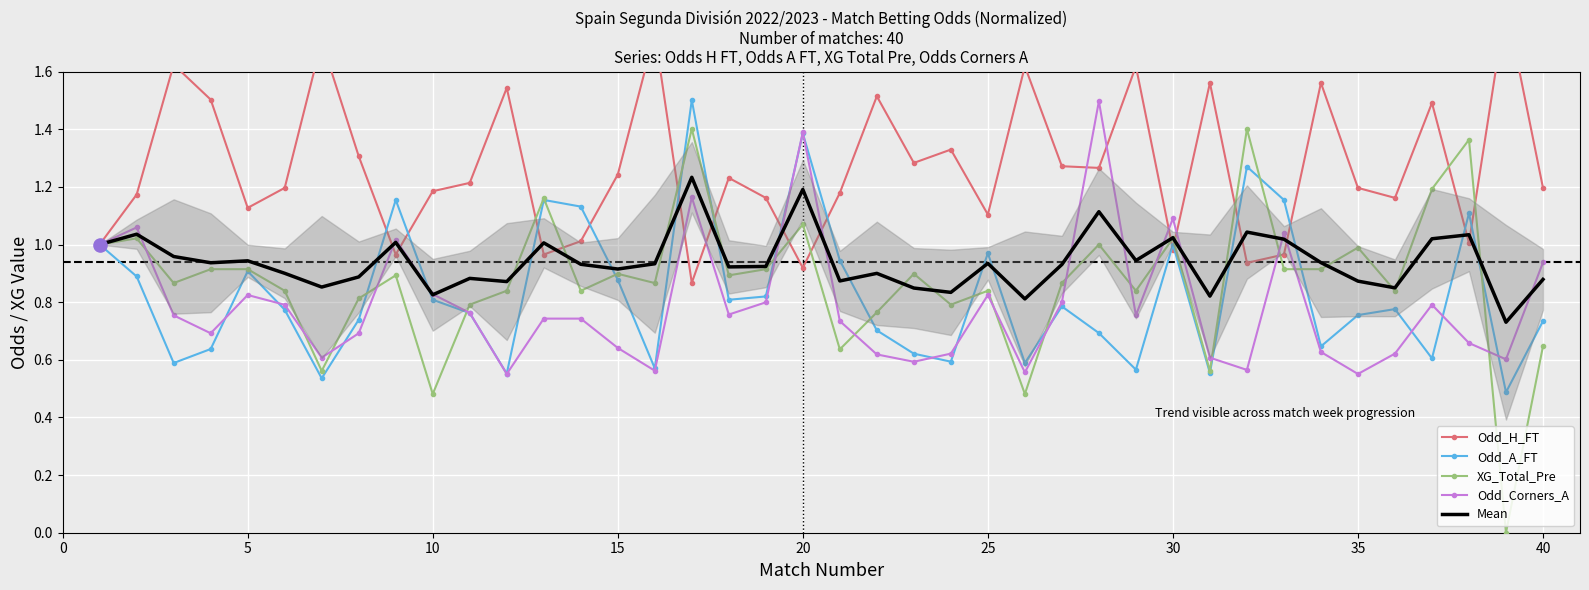

Which series has the largest total across all categories?

Odd_H_FT